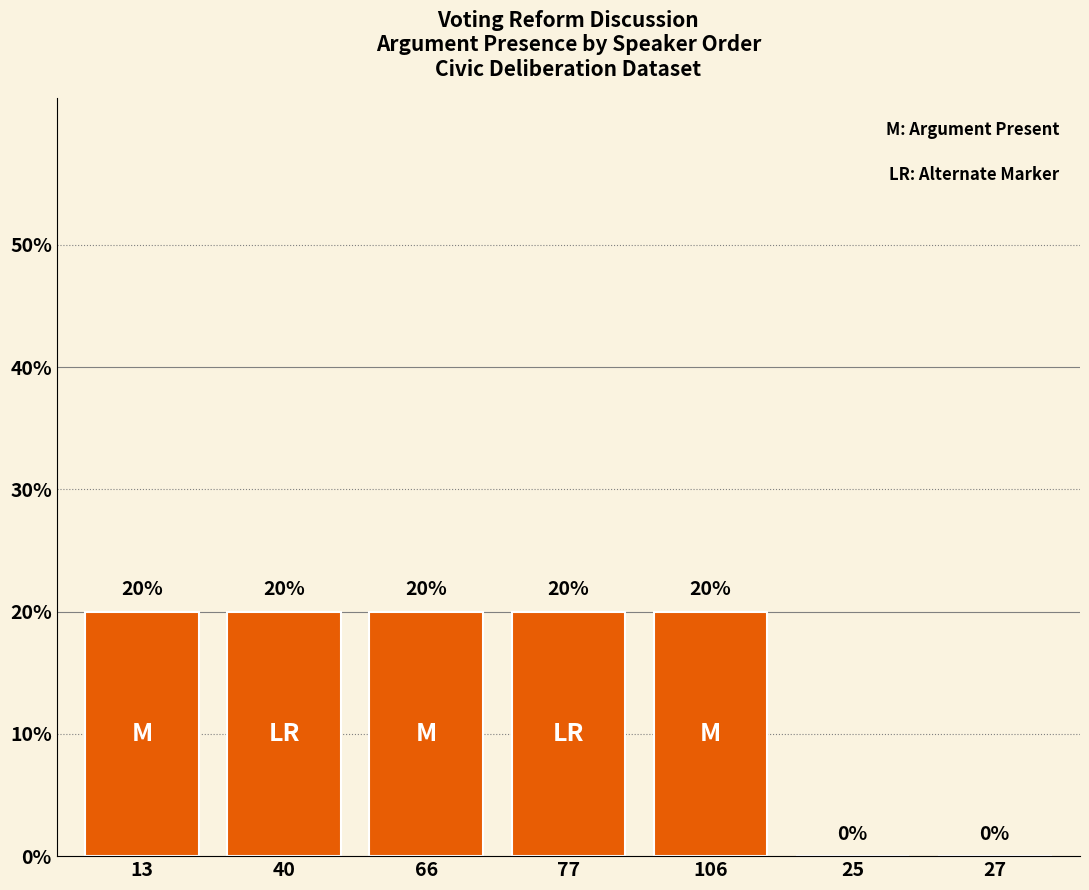

Which category has the highest value across all series?

13